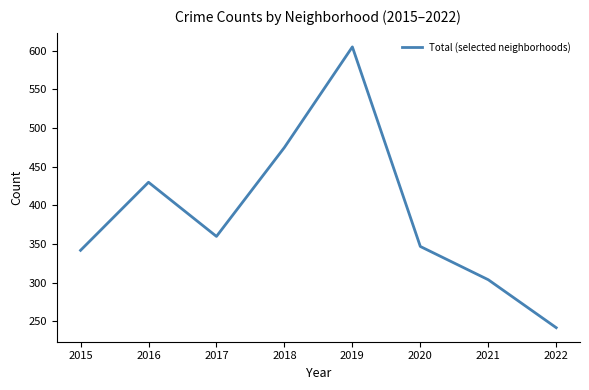

Rank the categories by value from highest to lowest.

2019, 2018, 2016, 2017, 2020, 2015, 2021, 2022